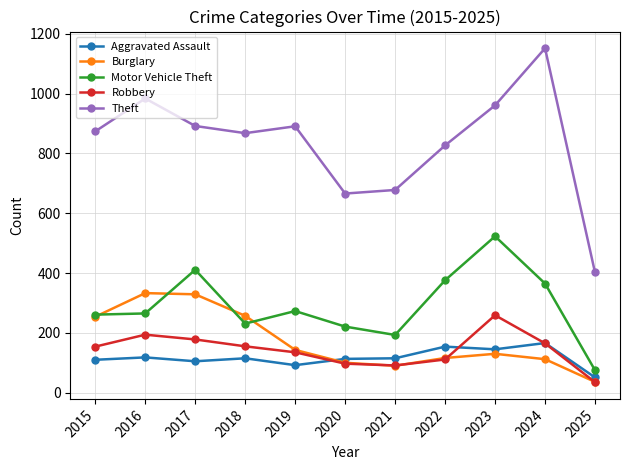

What is the total value across all series at 2015?

1653